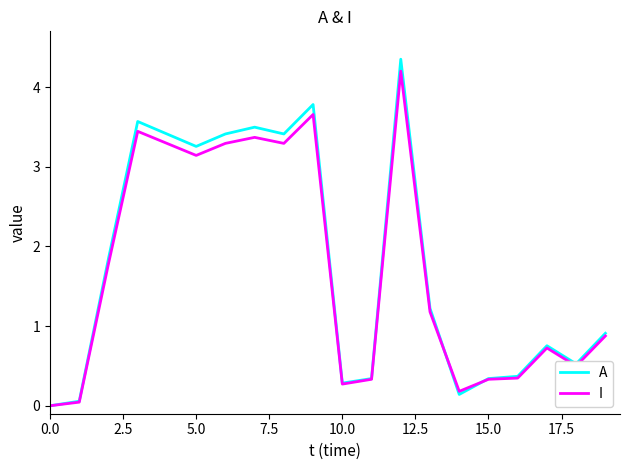

List the series in order of their overall mean, highest first.

A, I